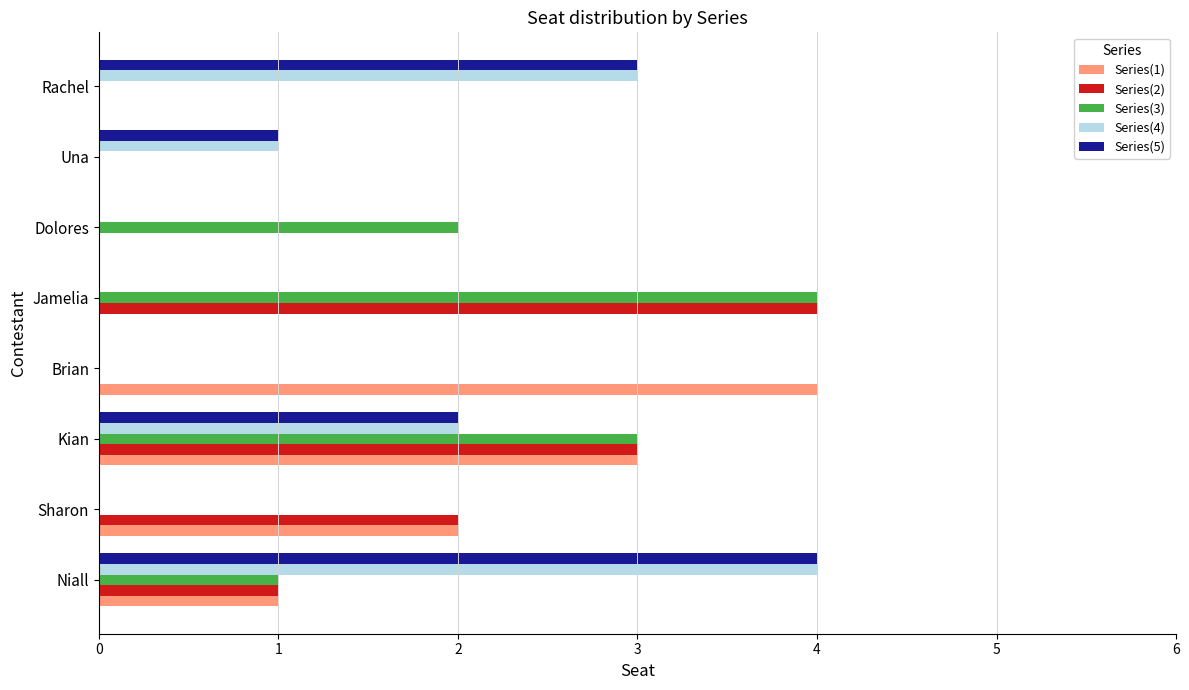

At which category is the sum across all series the highest?

Kian